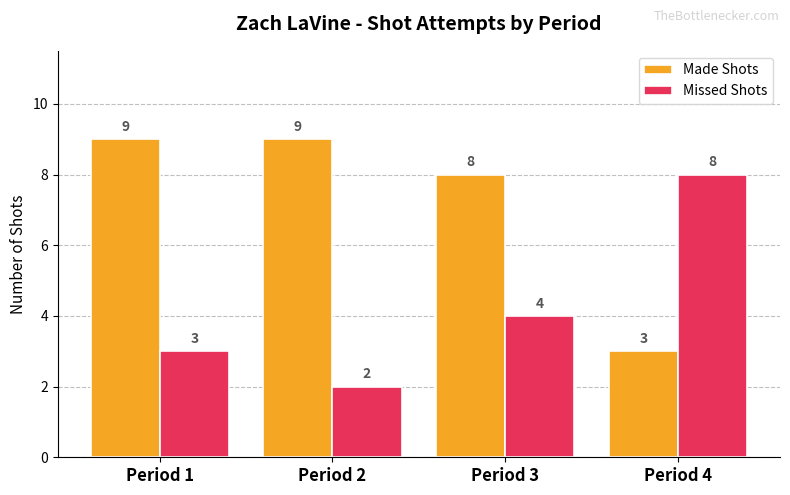

Which category has the lowest value in the Missed Shots series?

Period 2